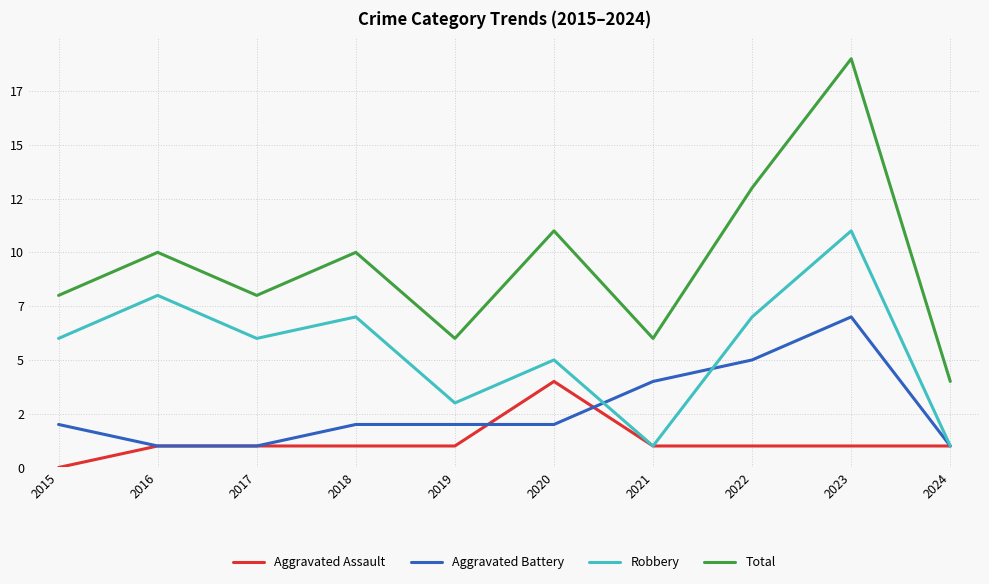

Where does the Robbery series first go above 6?

2016